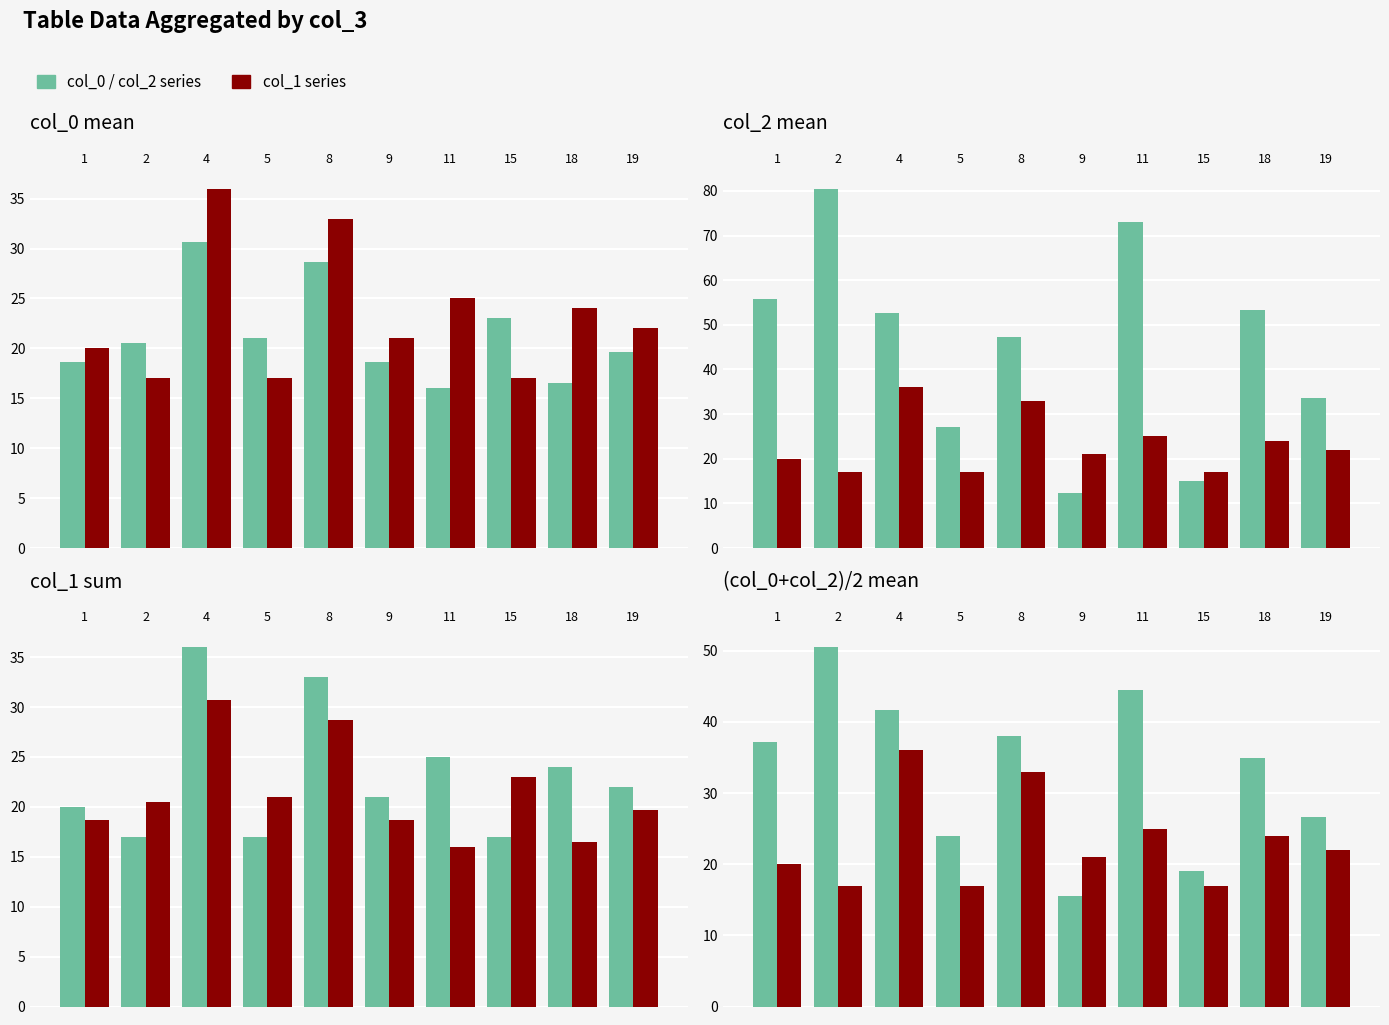

Rank the categories by col_0 / col_2 series value from lowest to highest.

9, 15, 5, 19, 18, 1, 8, 4, 11, 2